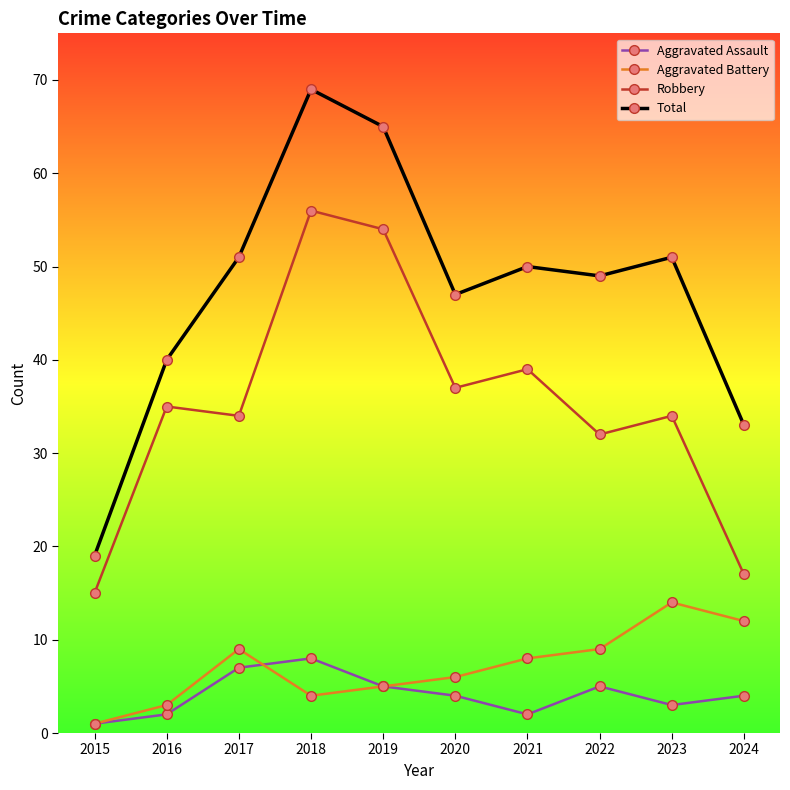

True or false: Aggravated Assault has a value of 7 at 2017.

True